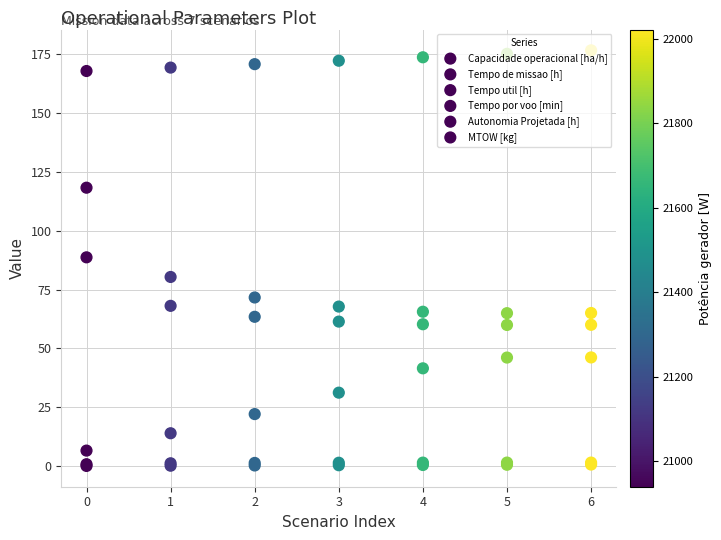

Which series has the largest total across all categories?

MTOW [kg]